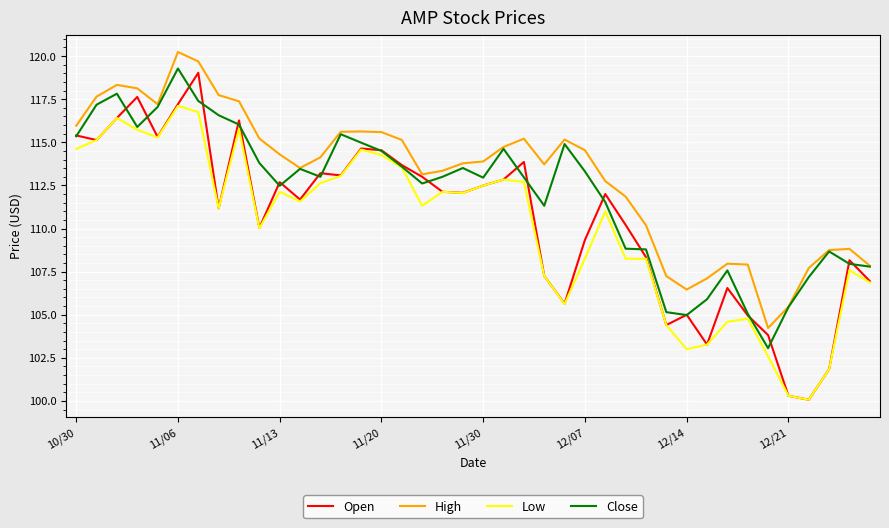

True or false: Open has more than 2 points higher than both neighbors.

True